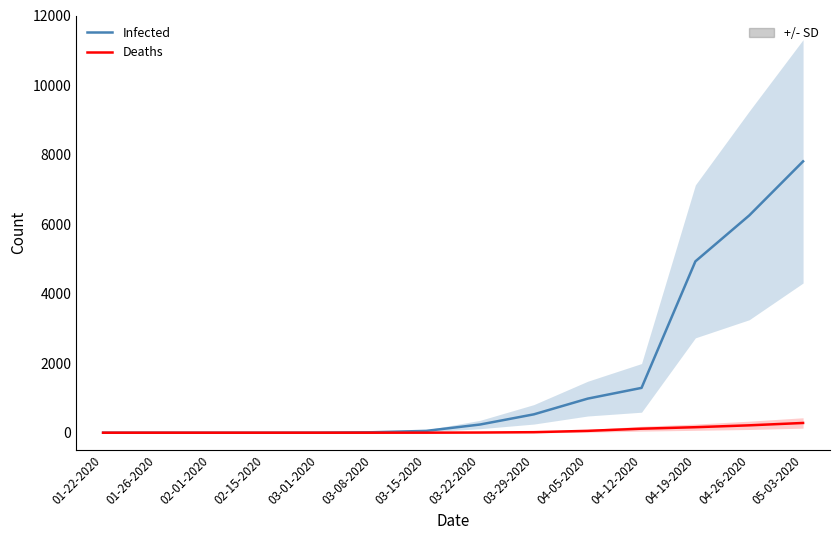

Which category has the lowest value across all series?

01-22-2020